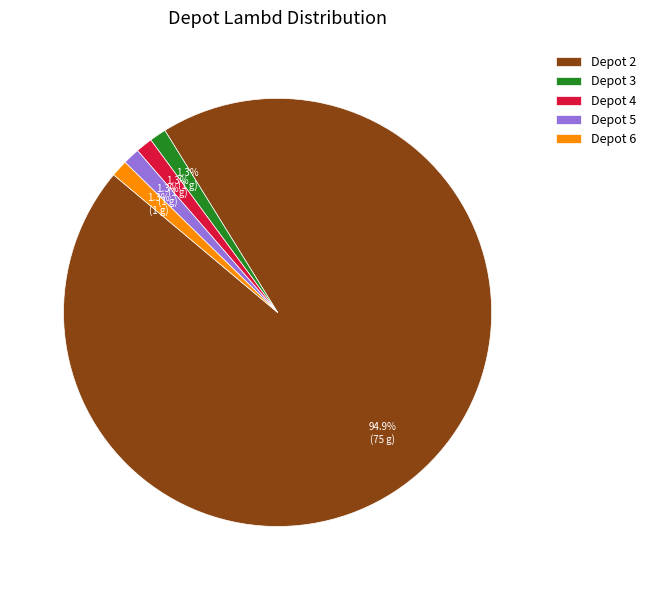

Is there a majority slice in this chart?

Yes